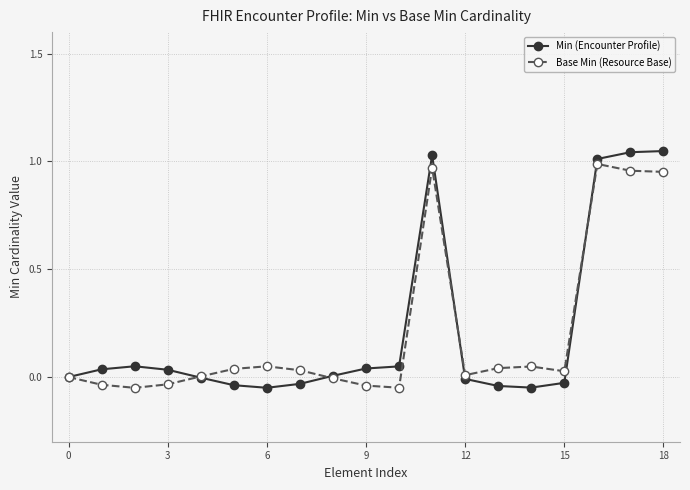

Which series has the largest range (max minus min)?

Min (Encounter Profile)